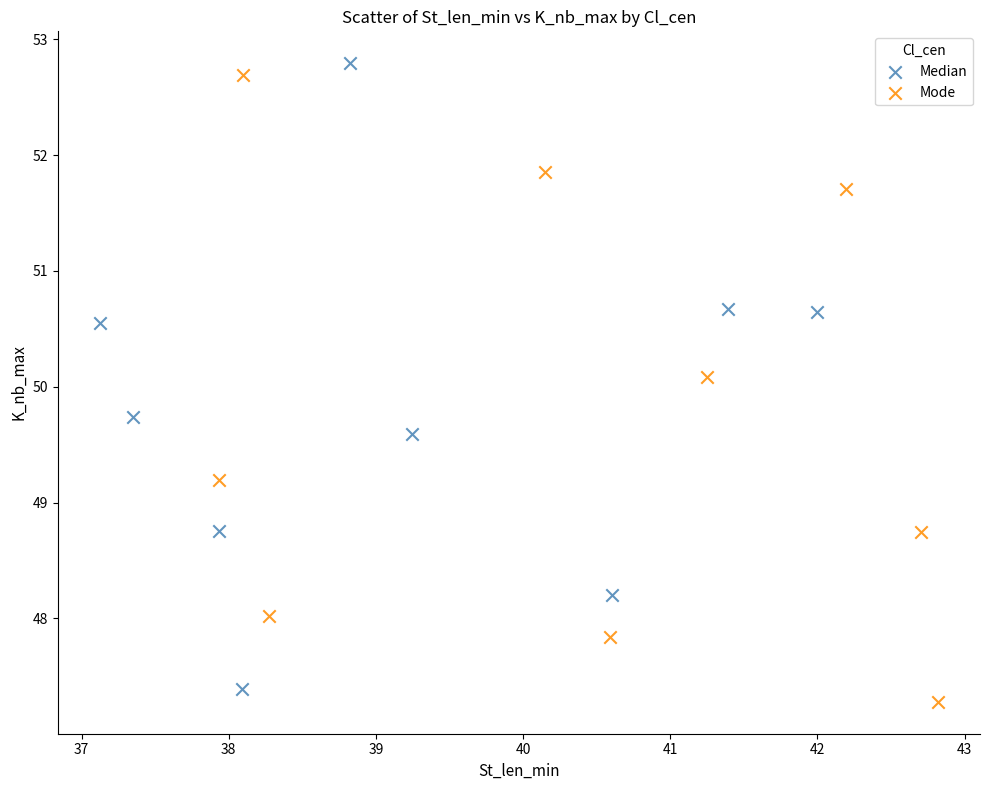

Which series reaches the minimum Y coordinate?

Mode